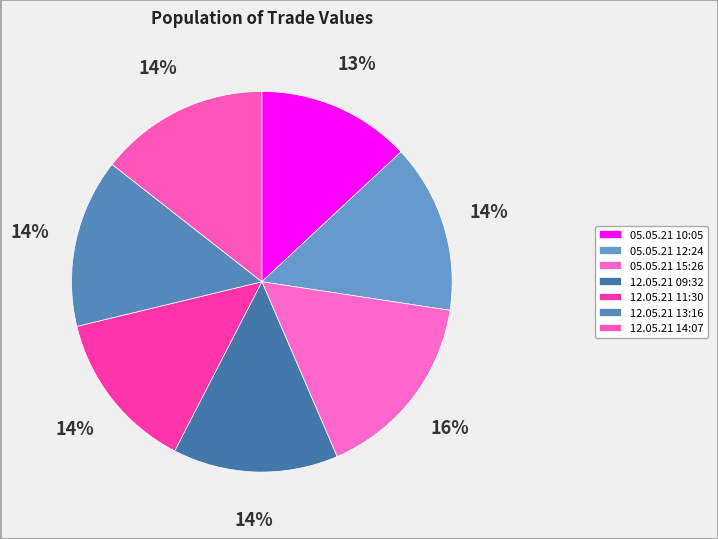

Count the number of slices in the pie.

7